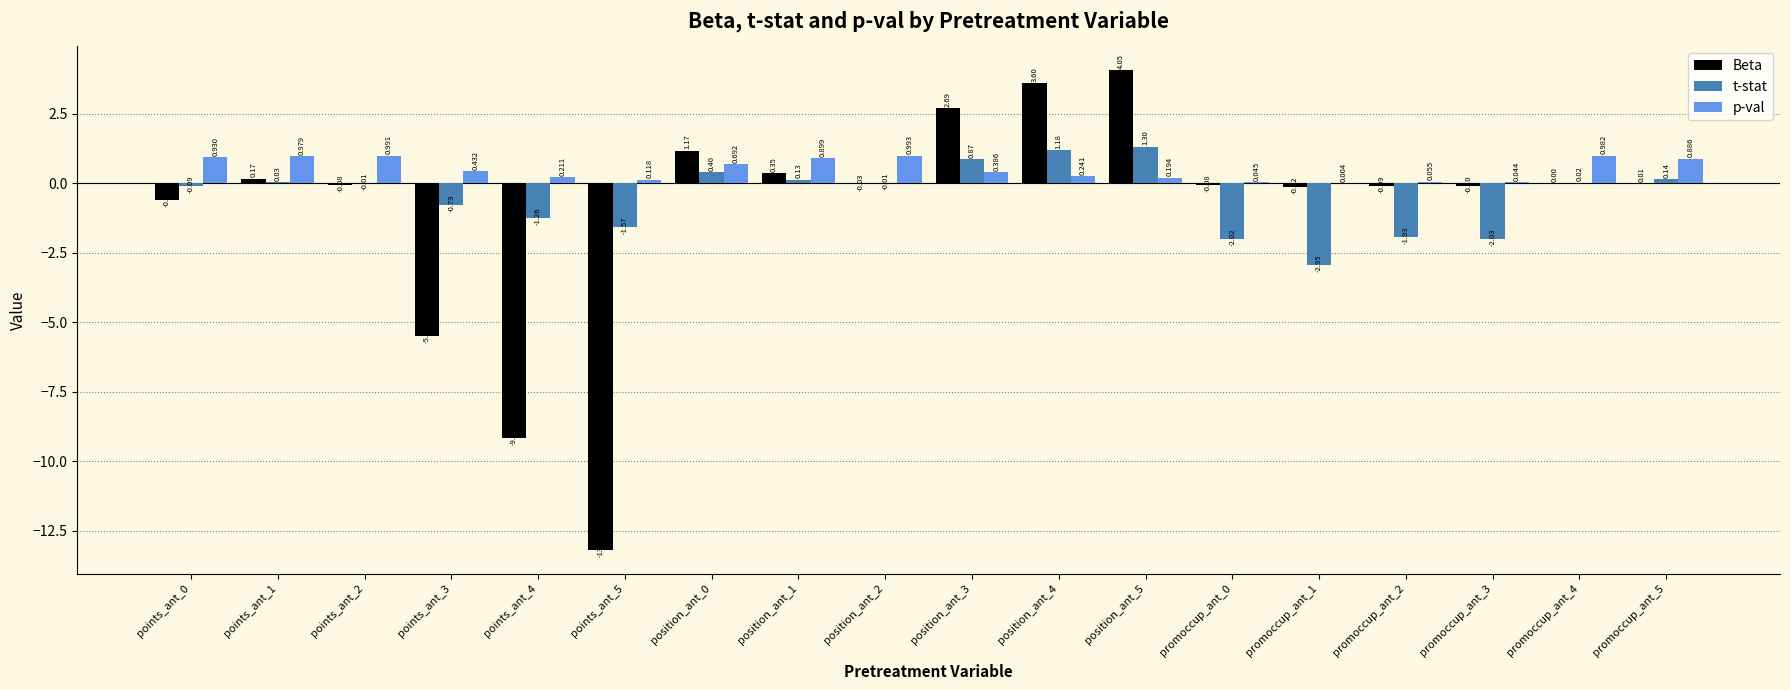

Which series has the largest total across all categories?

p-val